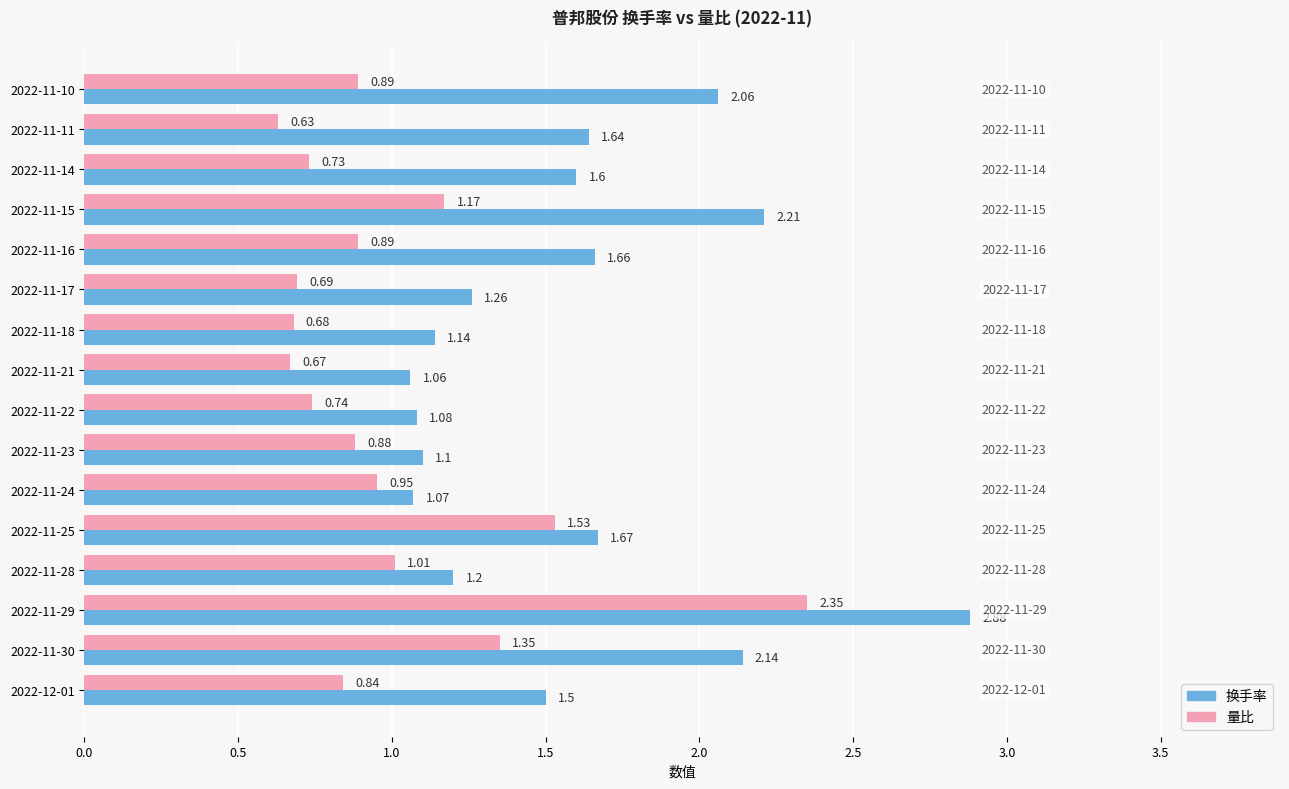

Rank the series by their average value, from lowest to highest.

量比, 换手率